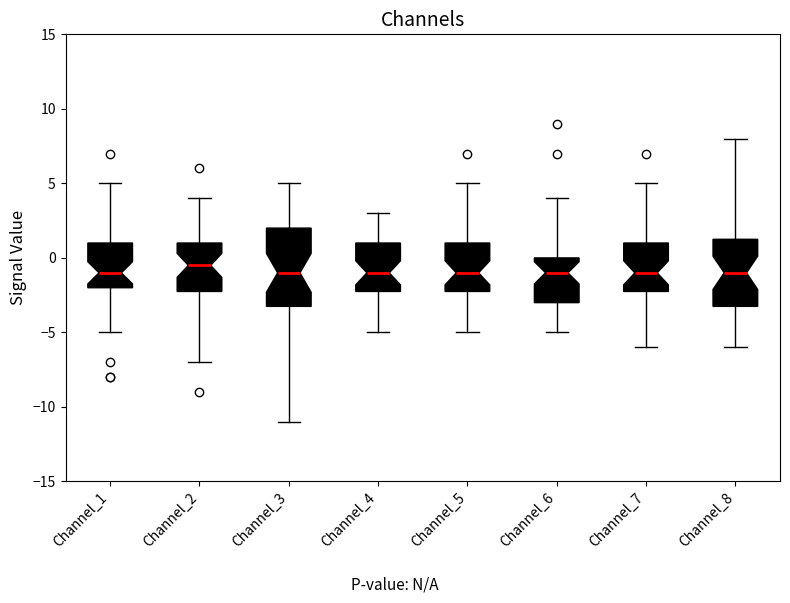

Reading left to right, read every box against the y-axis: the position of its median line, the range the box covers, and the ends of its whiskers. The values are not printed on the chart, so give them approximately, as read against the axis.

Channel_1: median -1.0, box -2.0 to 1.0, whiskers -5.0 to 5.0
Channel_2: median -0.5, box -2.0 to 1.0, whiskers -7.0 to 4.0
Channel_3: median -1.0, box -3.0 to 2.0, whiskers -11.0 to 5.0
Channel_4: median -1.0, box -2.0 to 1.0, whiskers -5.0 to 3.0
Channel_5: median -1.0, box -2.0 to 1.0, whiskers -5.0 to 5.0
Channel_6: median -1.0, box -3.0 to 0.0, whiskers -5.0 to 4.0
Channel_7: median -1.0, box -2.0 to 1.0, whiskers -6.0 to 5.0
Channel_8: median -1.0, box -3.0 to 1.5, whiskers -6.0 to 8.0